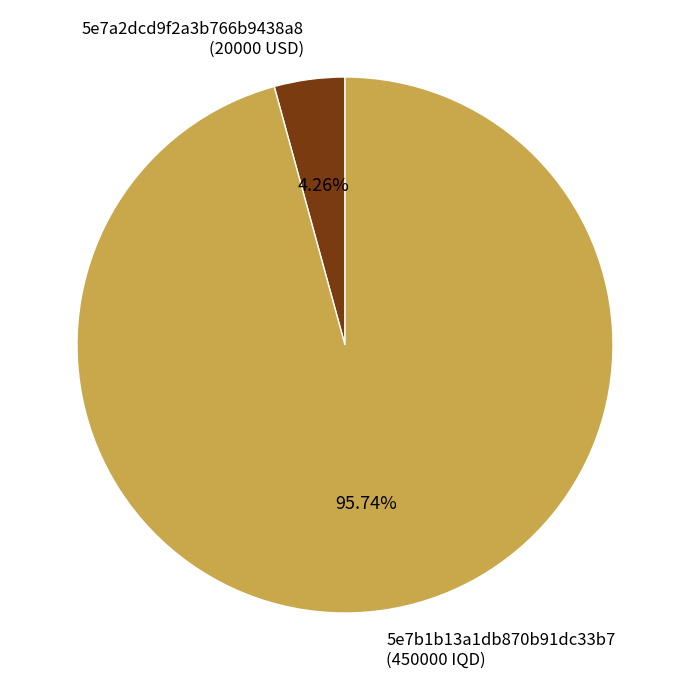

Which category has the biggest portion of the pie?

5e7b1b13a1db870b91dc33b7 (450000 IQD)